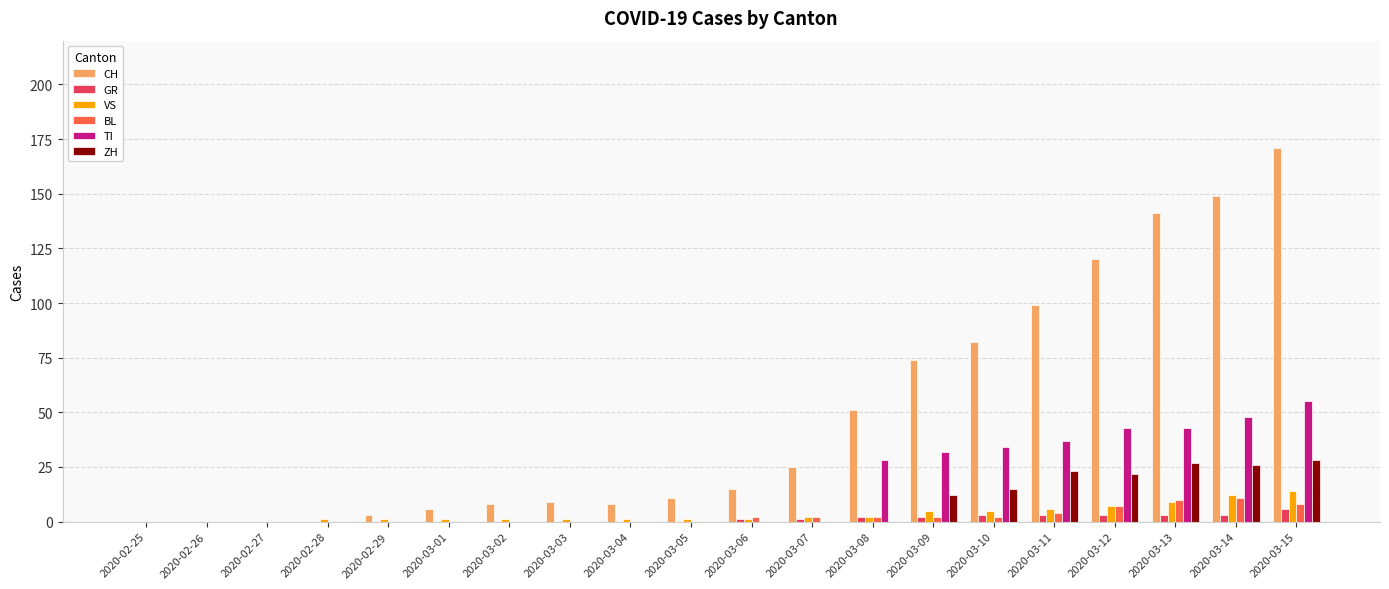

The value of TI at 2020-03-06 is 22. True or false?

False